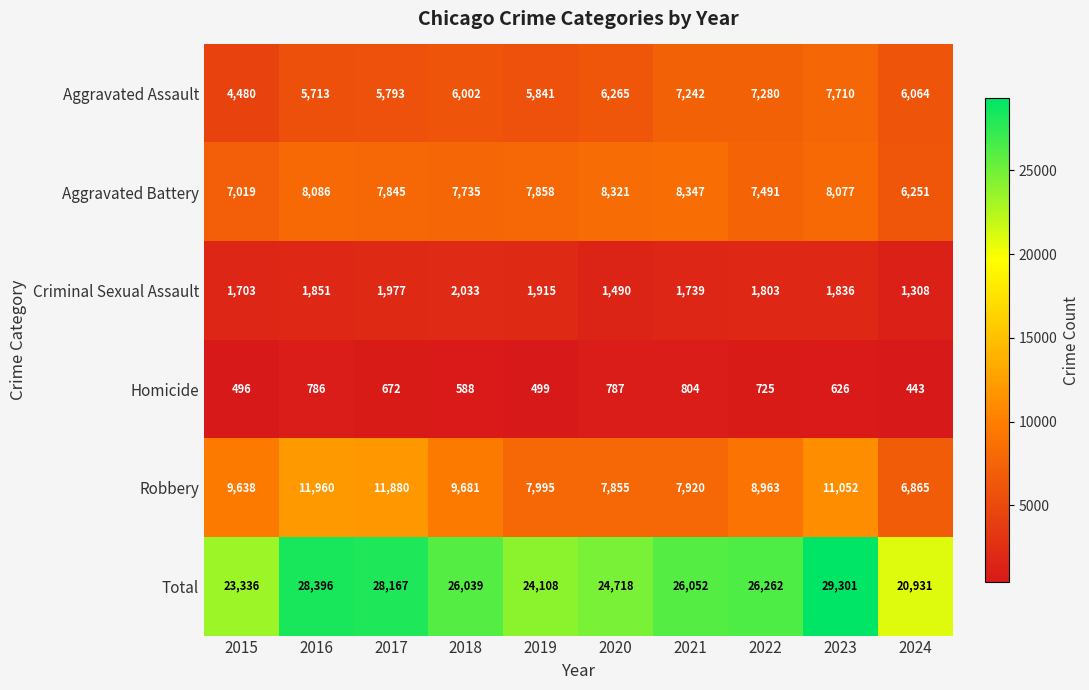

What is the sum of all Criminal Sexual Assault values?

17655